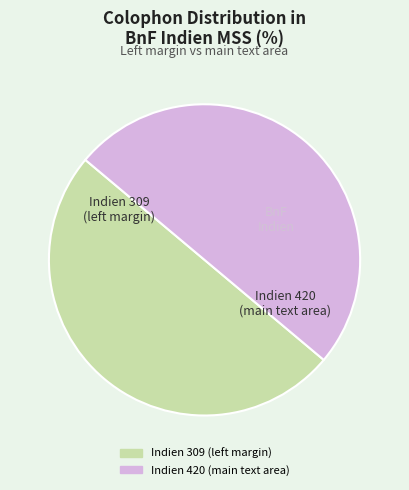

How many segments does this pie chart have?

2